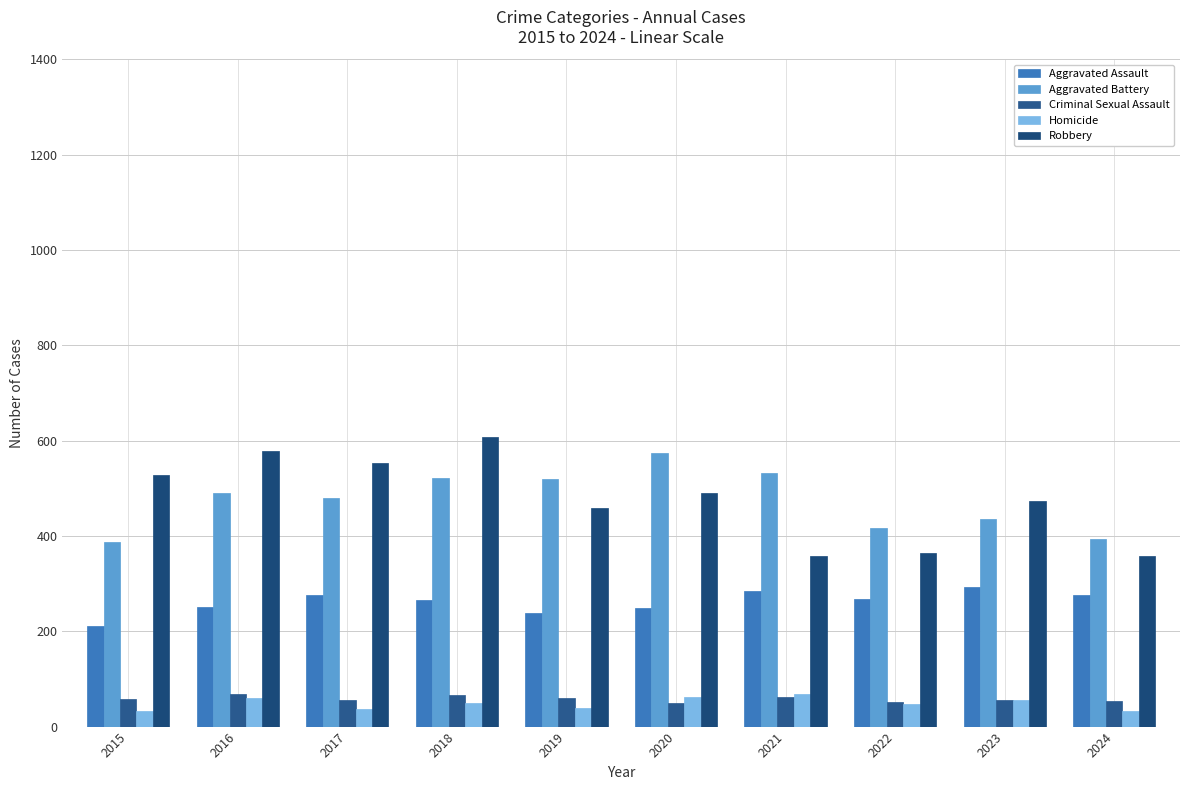

How many bars are there in total?

50